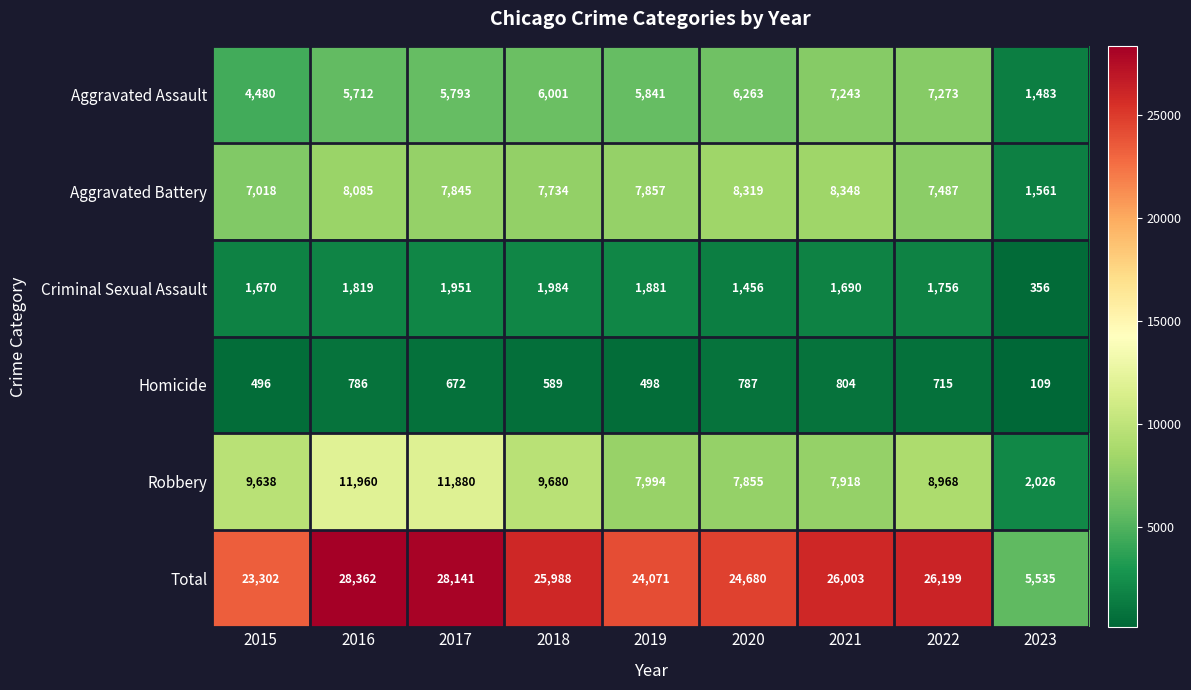

What is the greatest value displayed?

28362